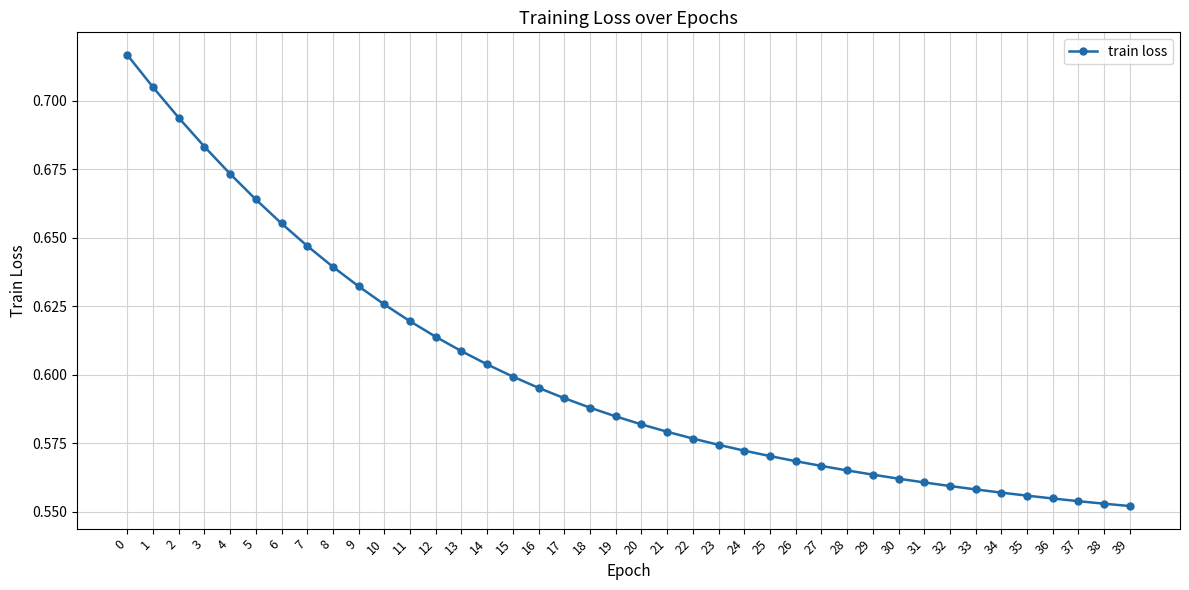

The value at 8 is 0.6. True or false?

True